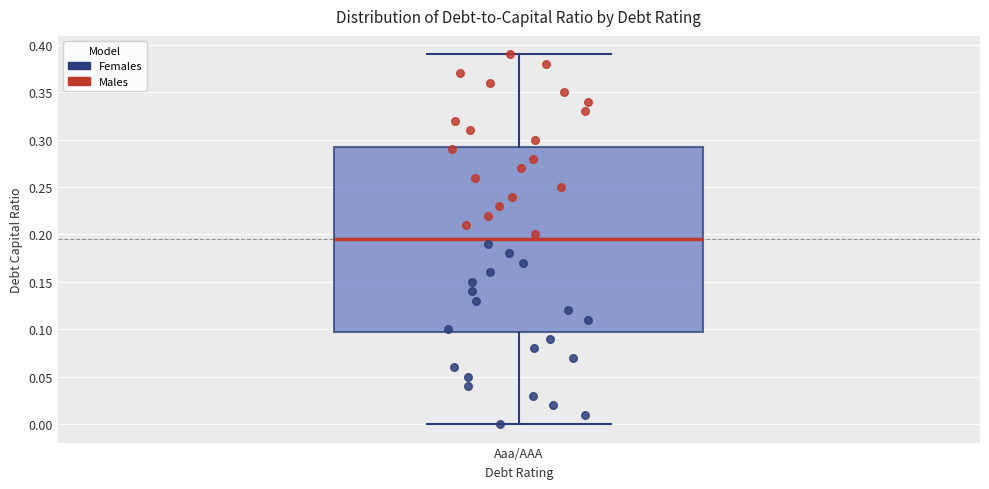

Where does the median line of the box for Aaa/AAA sit on the y-axis? The values are not printed on the chart, so give them approximately, as read against the axis.

0.195